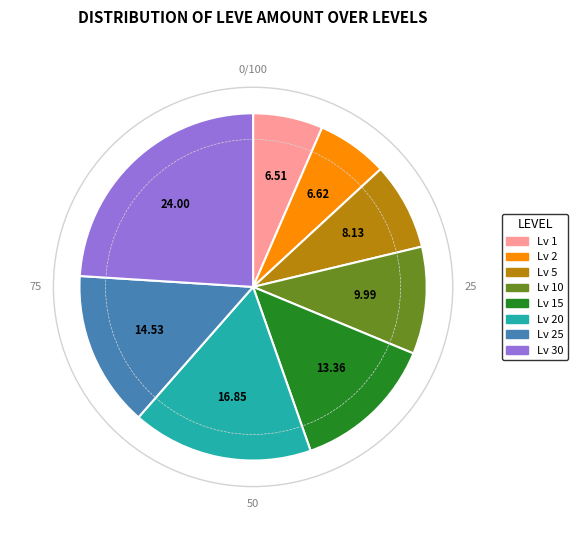

Is there a majority slice in this chart?

No